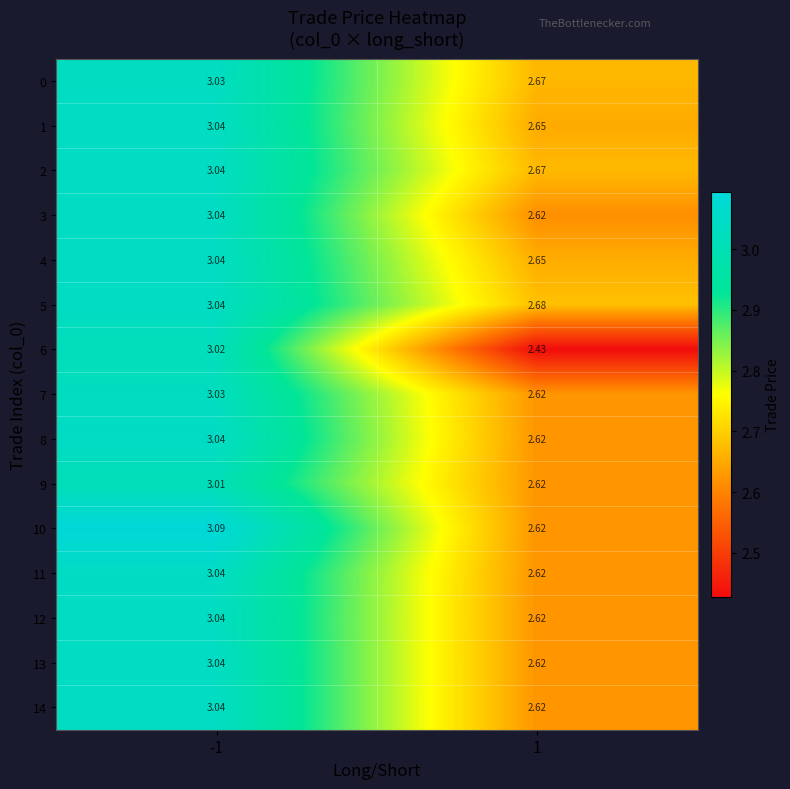

How many series are shown in this chart?

15